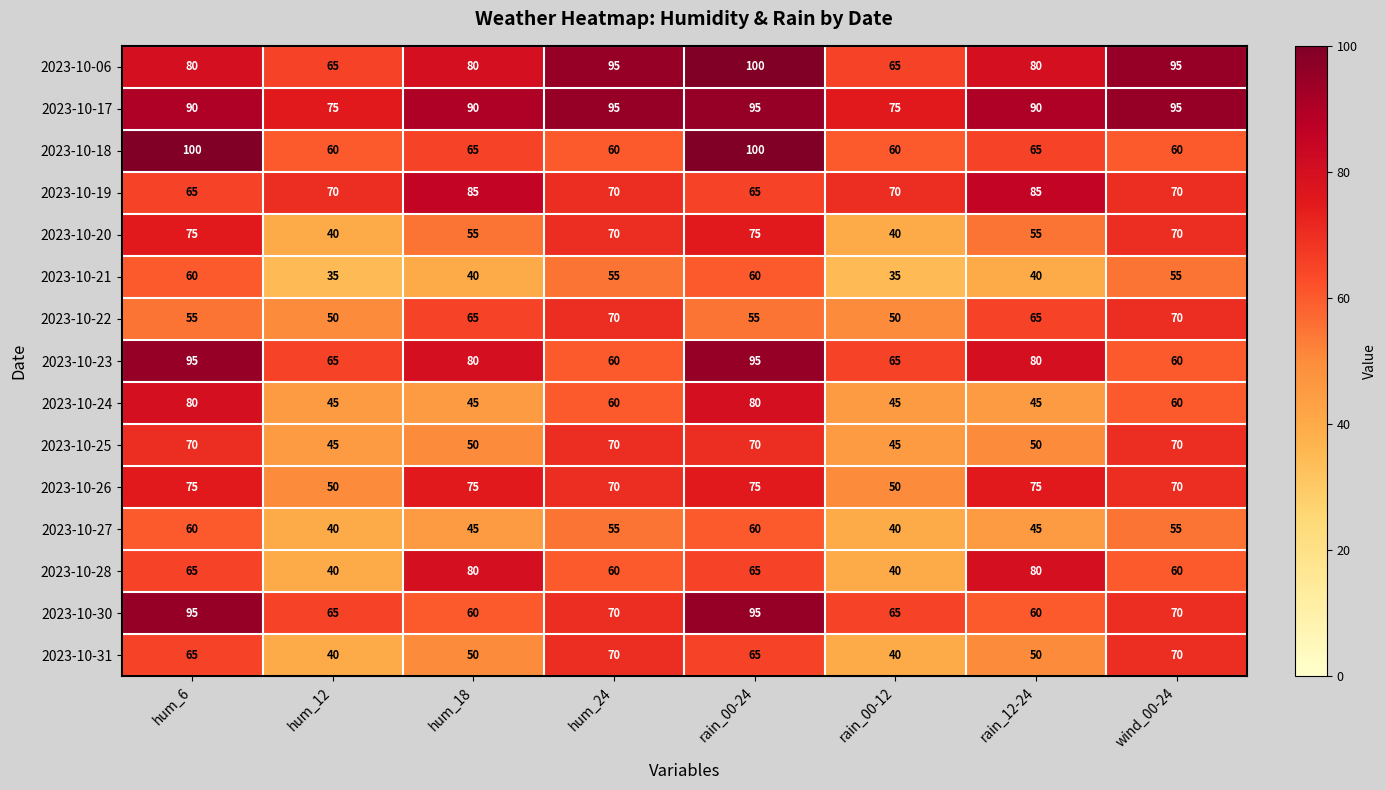

What is the sum of all 2023-10-22 values?

480